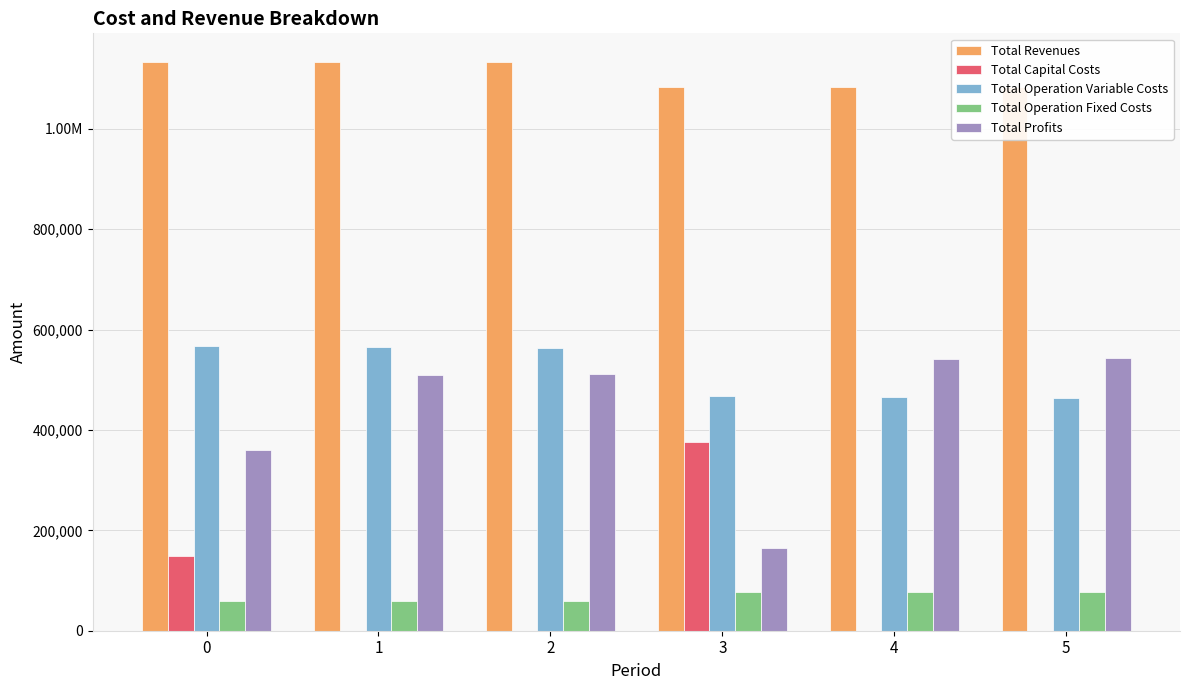

Which series has the largest range (max minus min)?

Total Profits